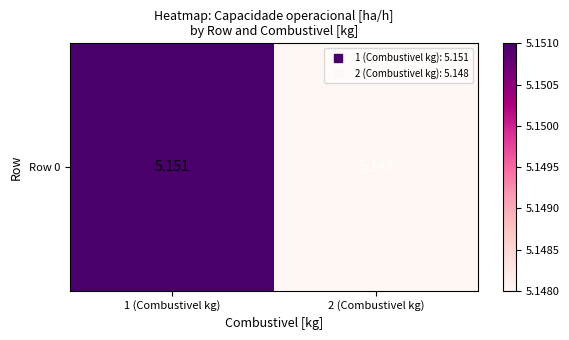

The chart shows a value of 8.2 at 2 (Combustivel kg). True or false?

False